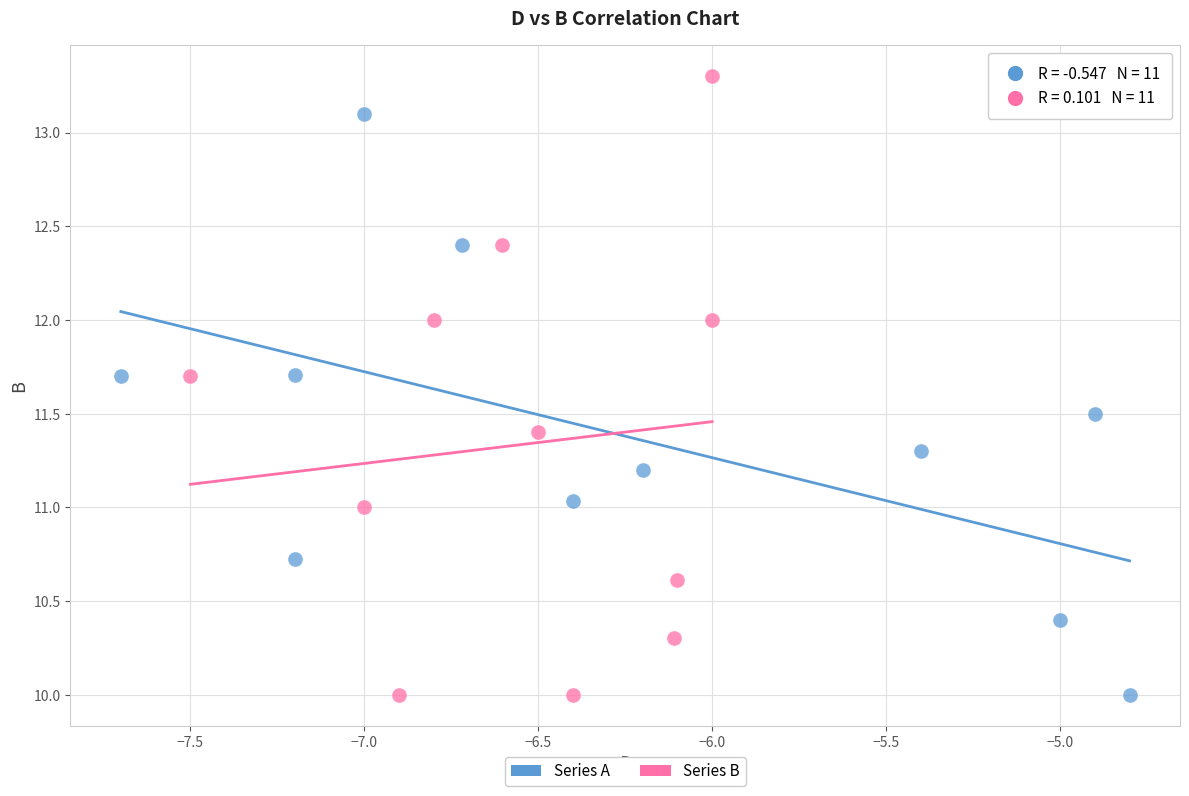

Which series has the widest spread of Y values?

Series B